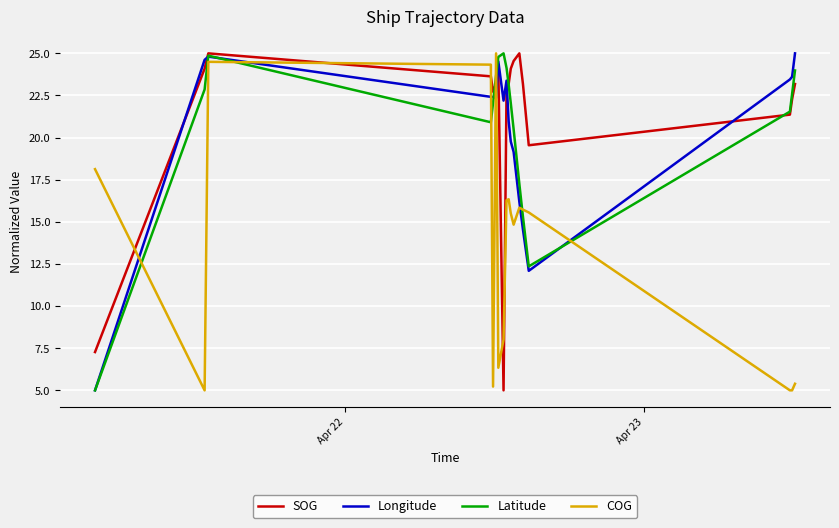

Count the number of data series in this chart.

4